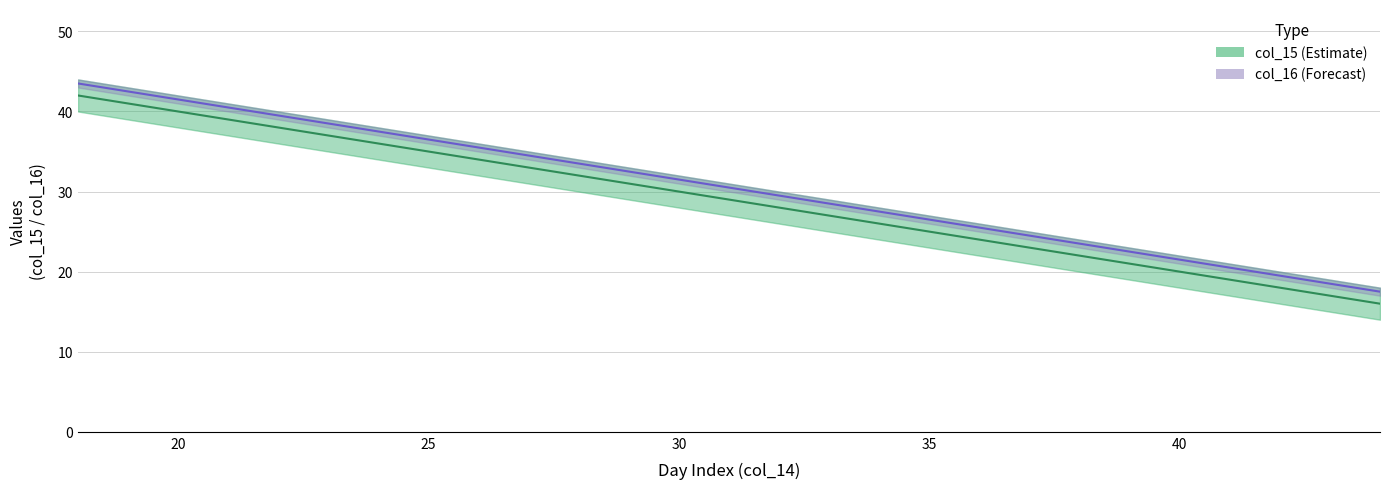

Is this an area chart (filled region under the line)?

No